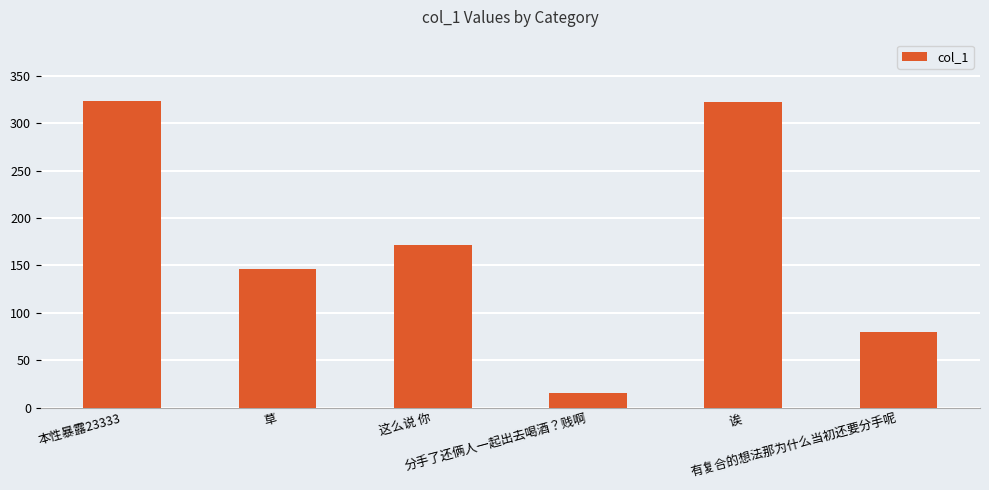

What is the greatest value displayed?

323.6